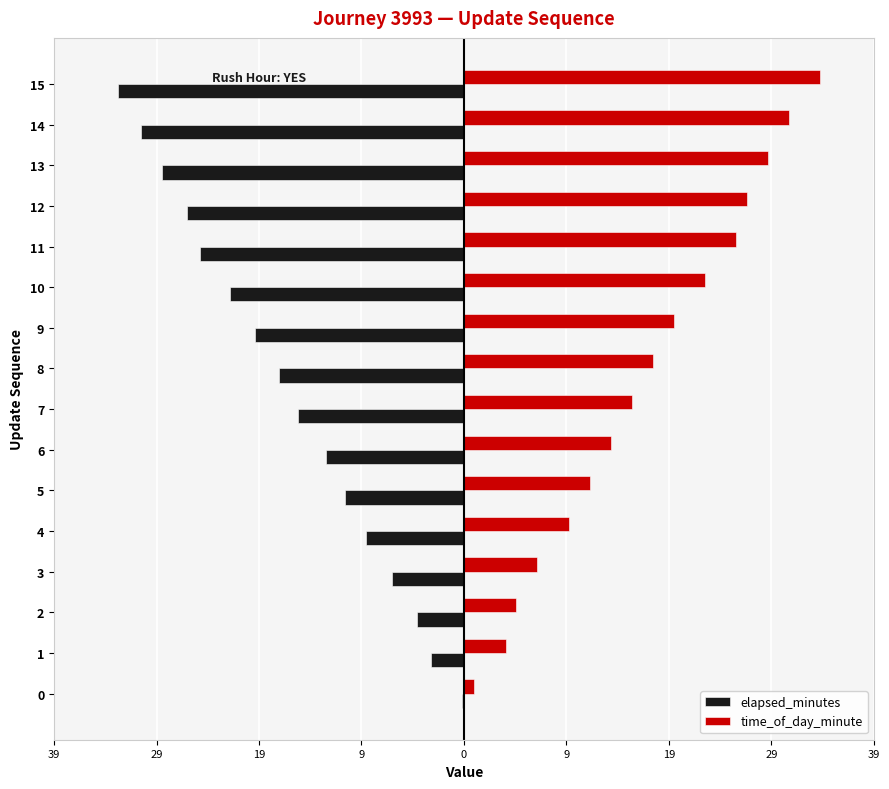

What are all the series names shown in the legend?

elapsed_minutes, time_of_day_minute